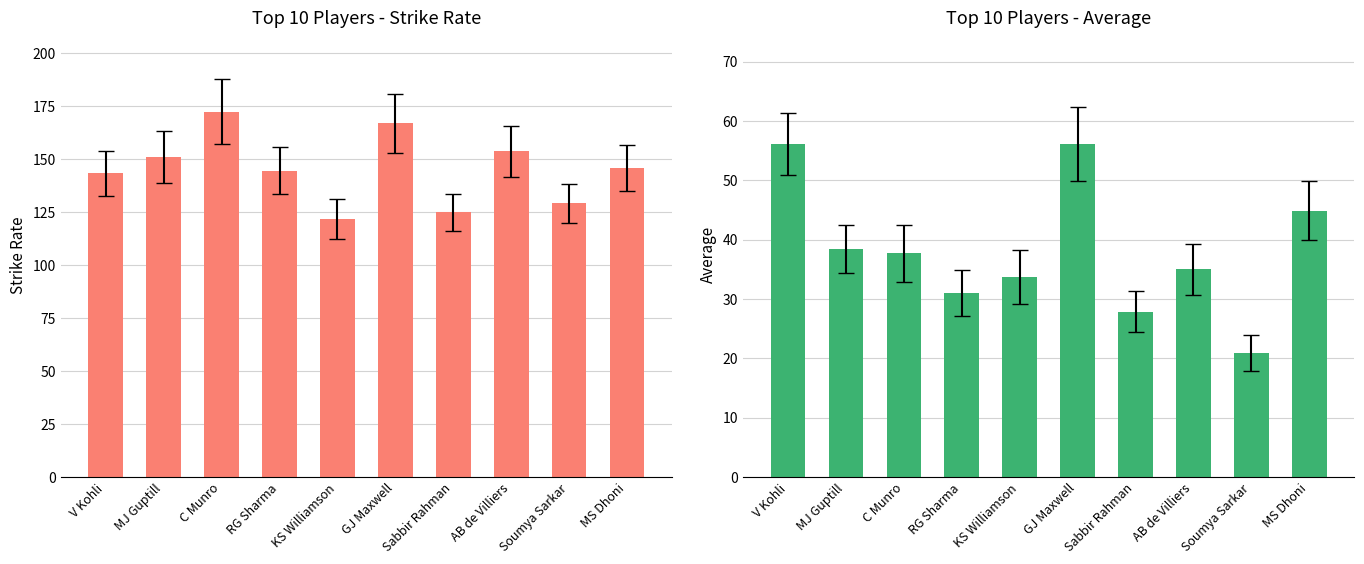

What is the difference between the second highest and second lowest values in the Average series?

28.2